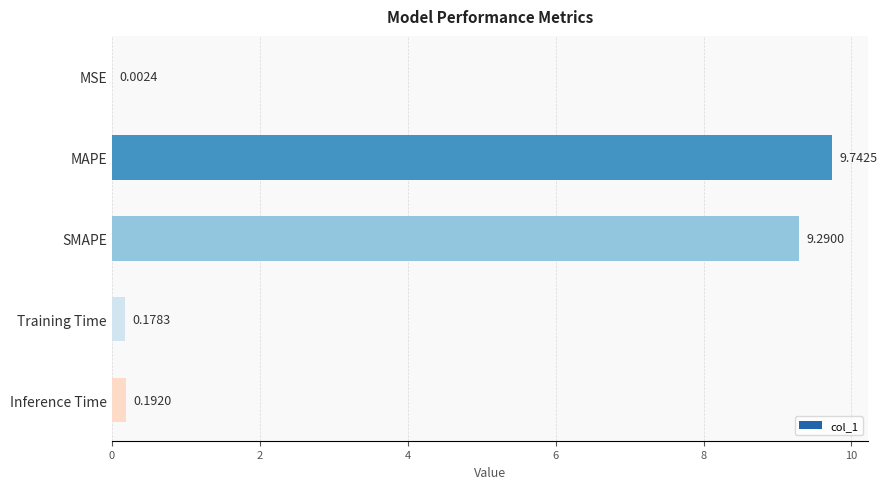

What is the sum of the values at SMAPE and MAPE?

19.0